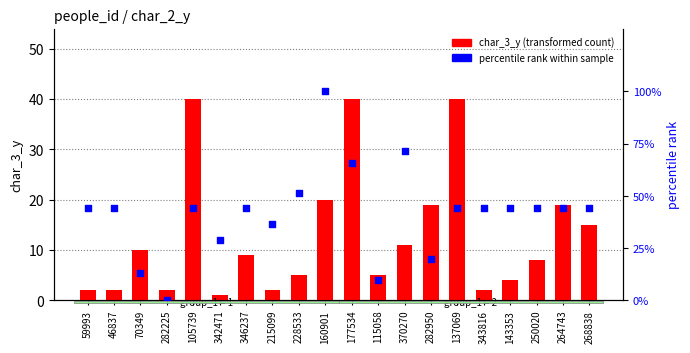

Which series has the widest spread of Y values?

percentile rank within sample